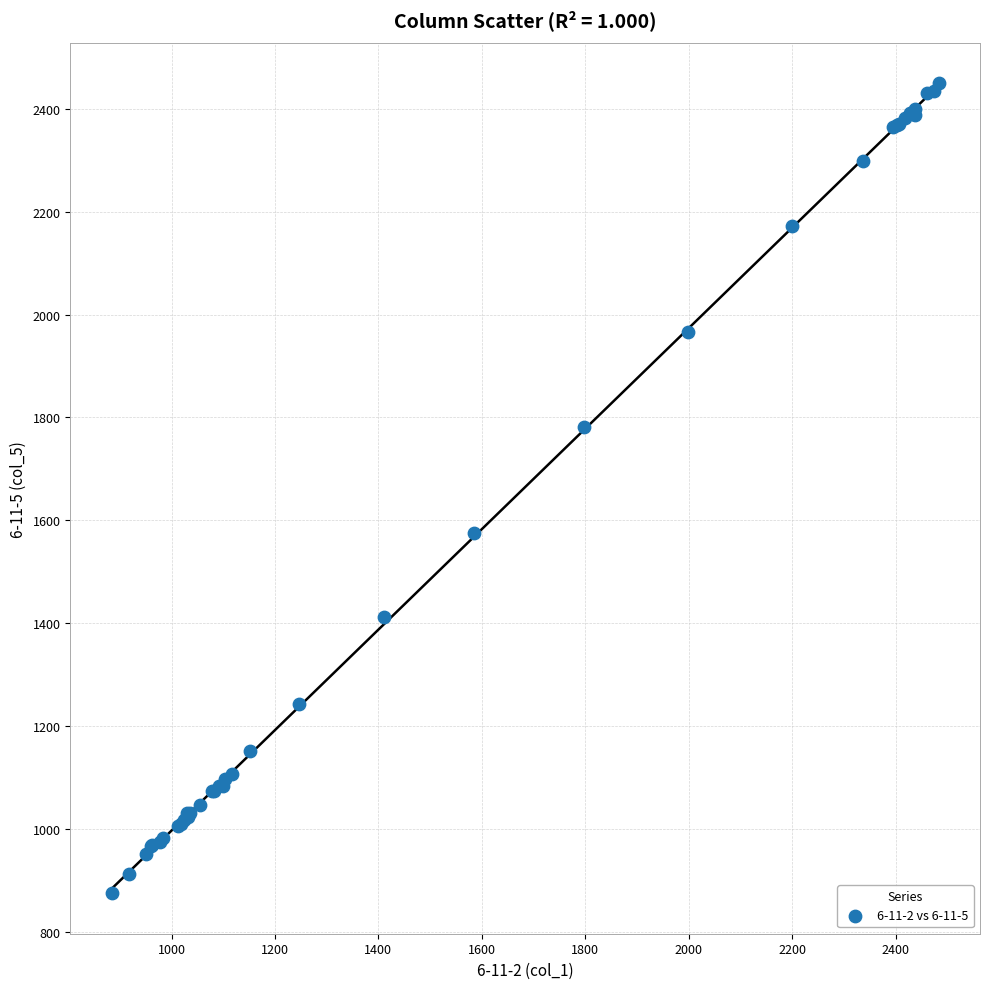

What Y value in the scatter plot is closest to 1662?

1576.1